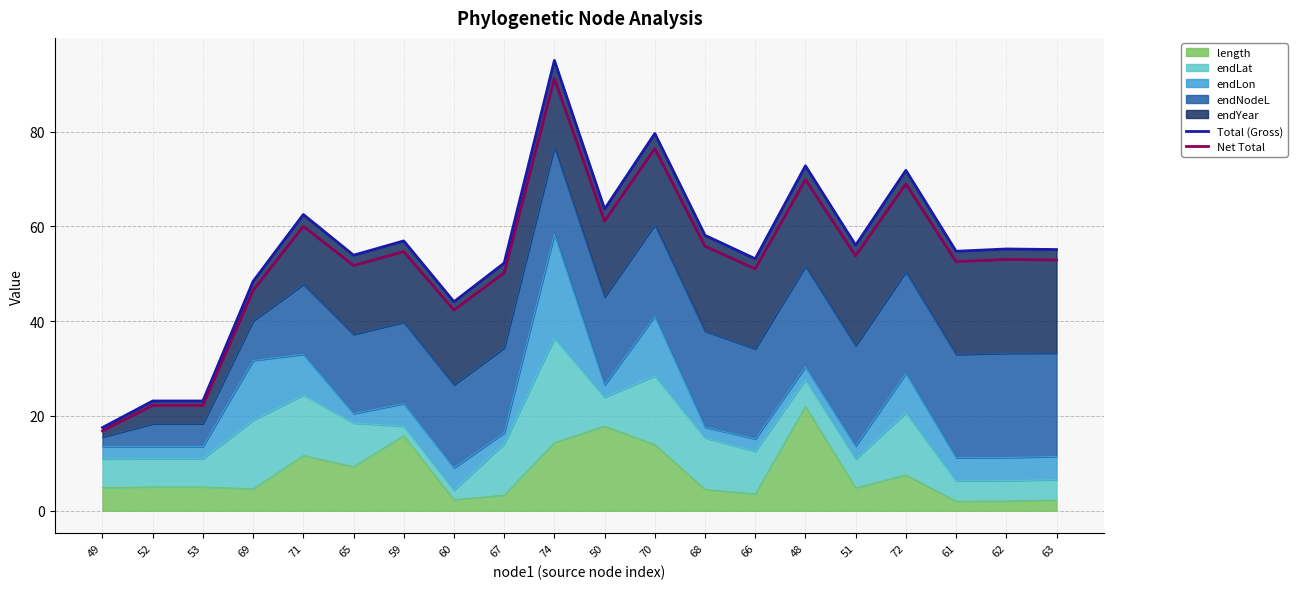

True or false: Total (Gross) and Net Total intersect in this chart.

False